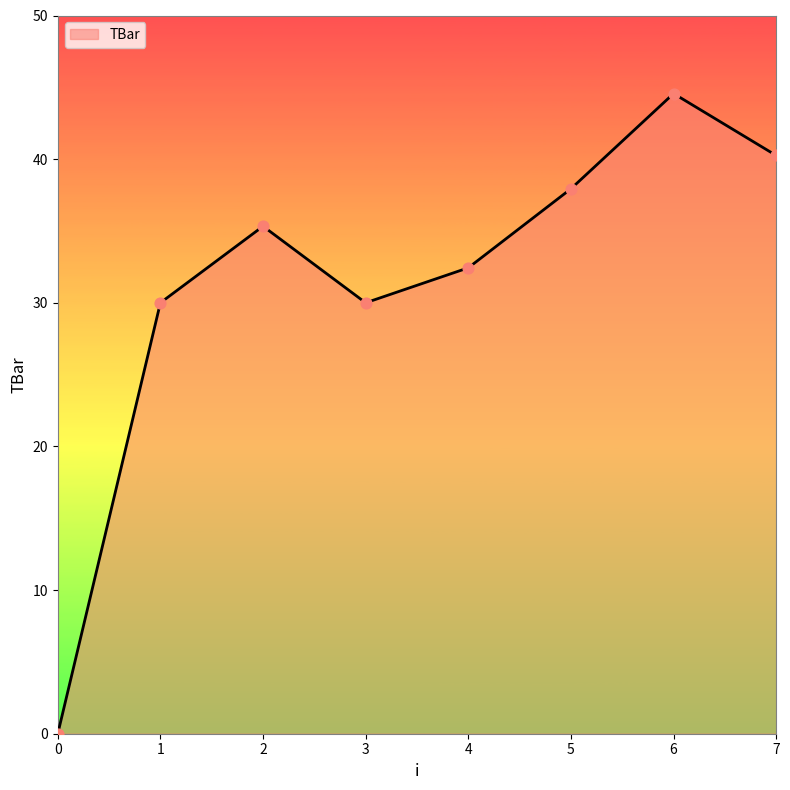

What is the change in value from 3 to 5?

+7.9